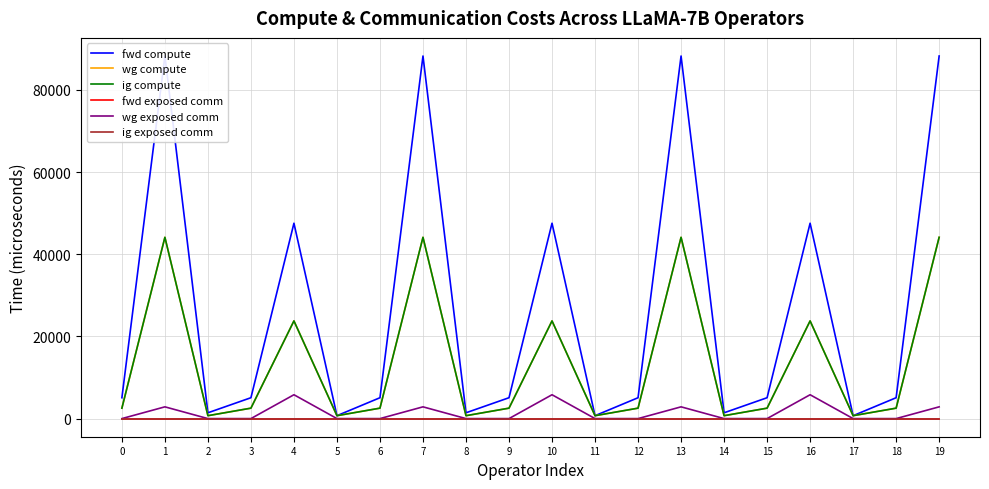

True or false: wg exposed comm has more than 1 points higher than both neighbors.

True